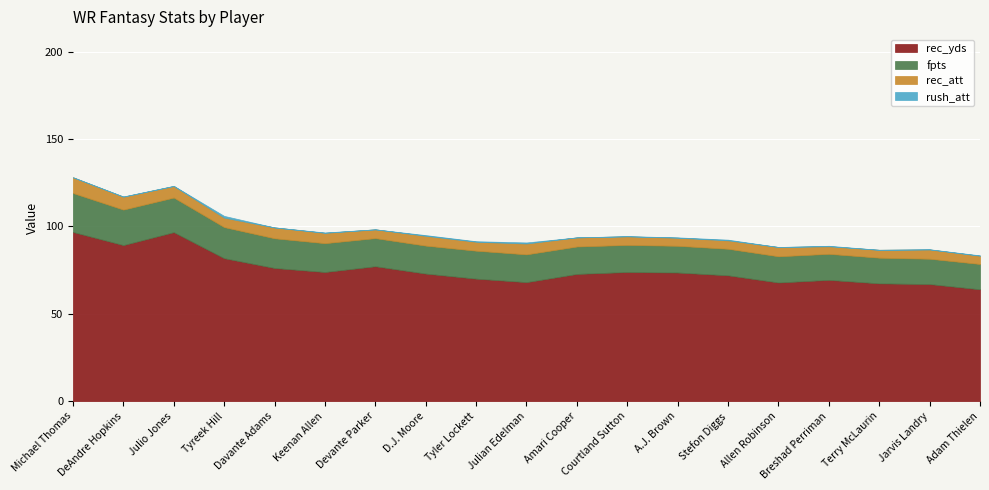

Reading left to right, transcribe all the data shown in this chart.

rec_yds: 96.8	89.3	96.7	81.8	76.2	73.9	77.2	73.0	70.1	68.1	72.8	73.9	73.6	72.0	67.9	69.4	67.4	67.0	64.0
fpts: 22.3	20.3	19.8	17.8	17.0	16.5	16.1	16.0	16.0	15.9	15.7	15.5	15.3	15.2	15.0	14.9	14.7	14.5	14.5
rec_att: 9.0	7.4	6.6	5.4	6.2	5.9	5.0	5.6	5.1	6.2	5.2	4.9	4.6	4.8	5.3	4.3	4.5	5.3	4.7
rush_att: 0.0	0.1	0.1	1.0	0.0	0.2	0.0	0.4	0.3	0.6	0.0	0.1	0.2	0.4	0.0	0.3	0.0	0.1	0.2